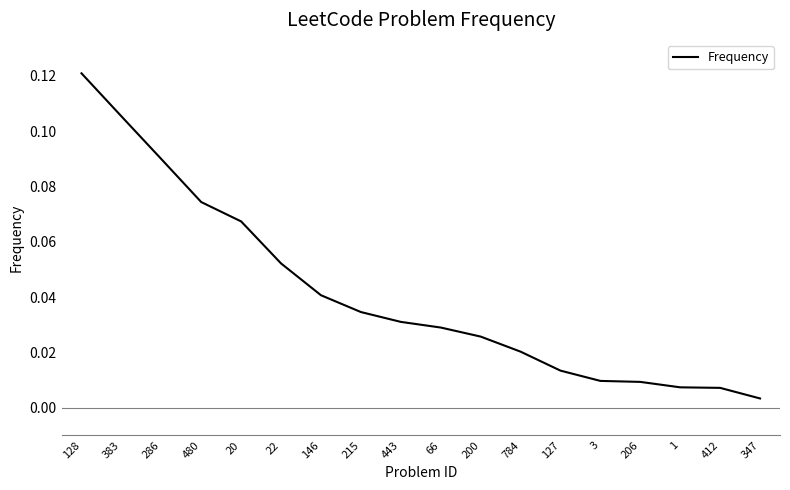

Which category has the highest value across all series?

128